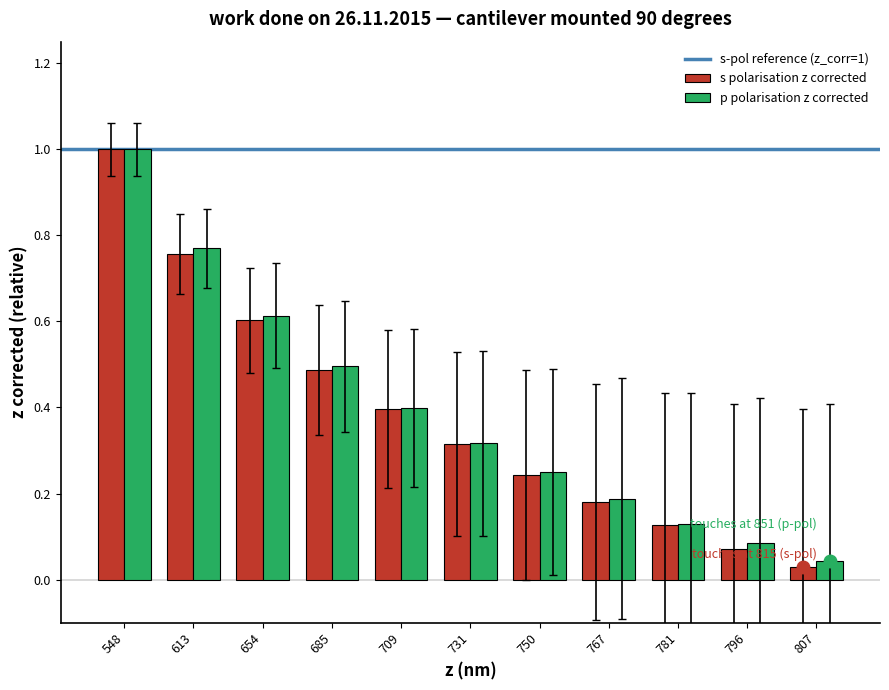

Count the number of data series in this chart.

2